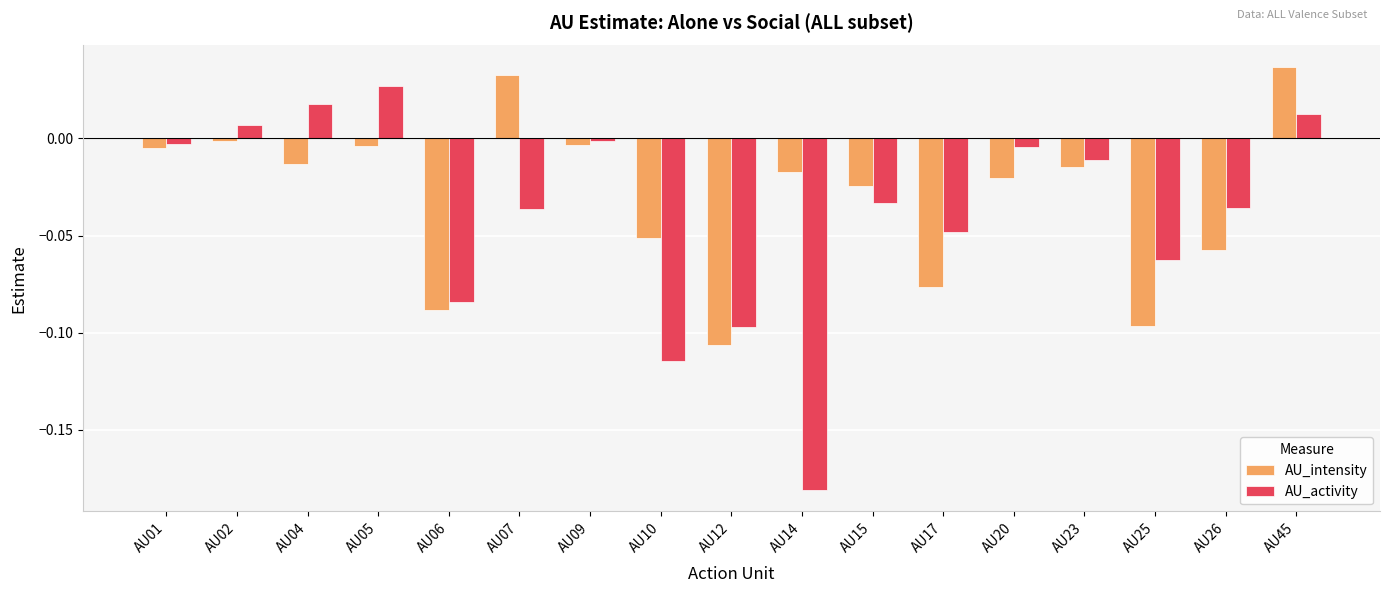

At which category does the chart reach its minimum across all series?

AU14